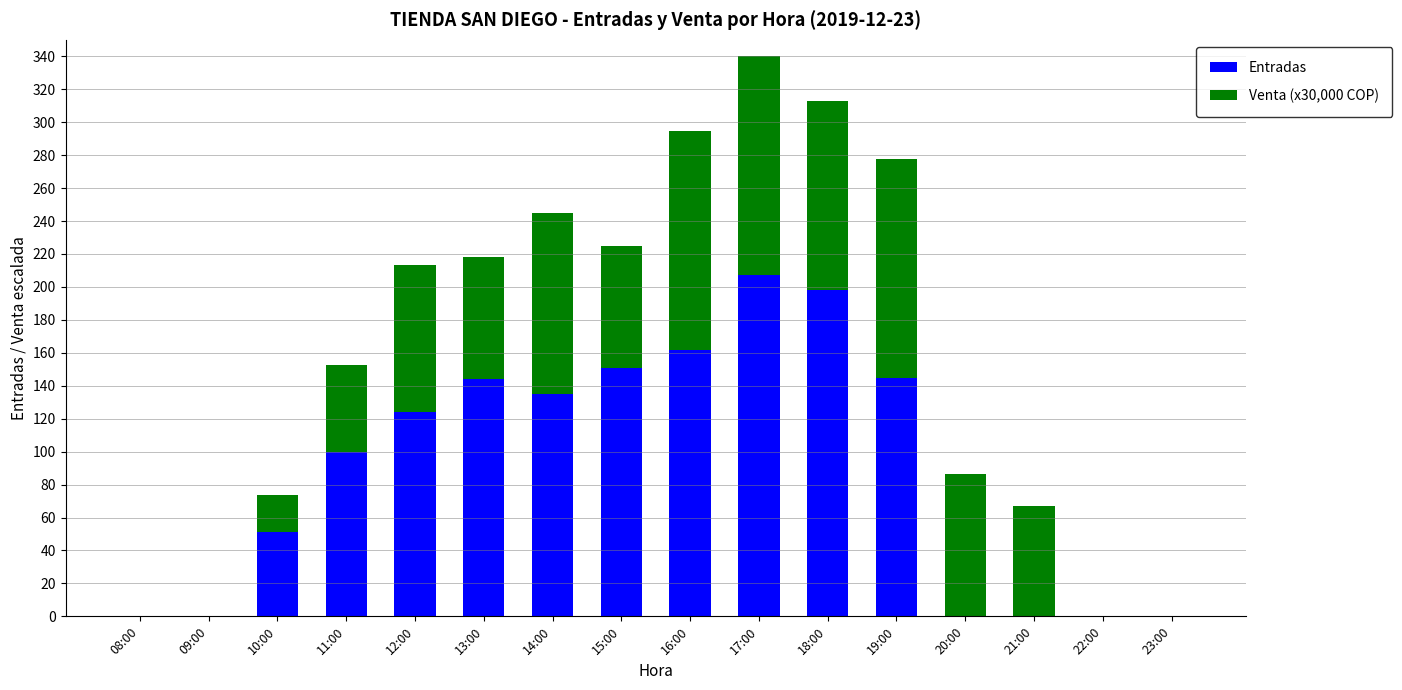

What is the highest value of the Entradas series?

207.0